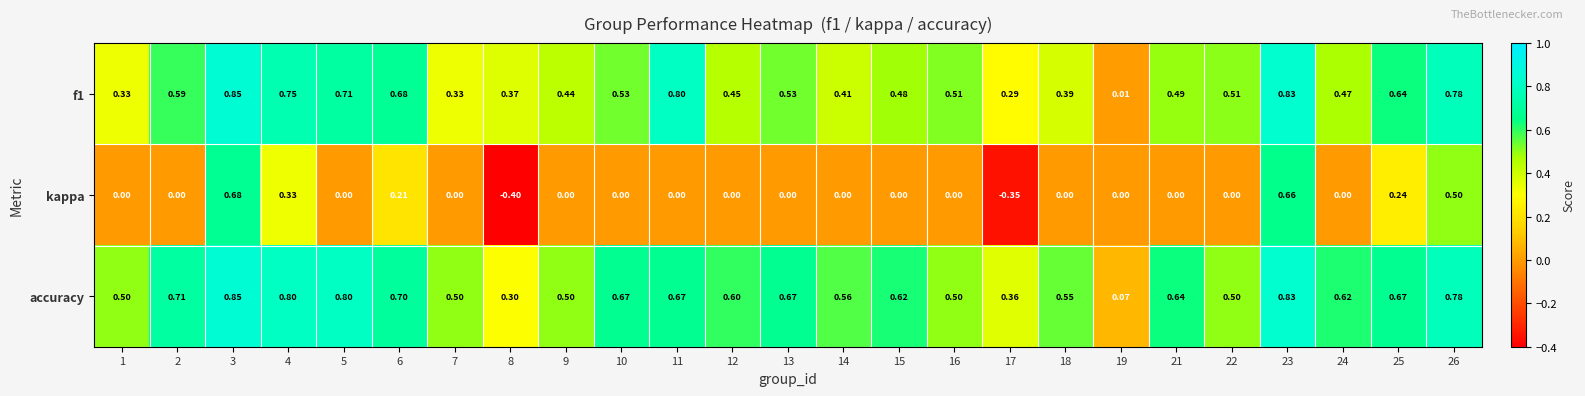

Is the value of kappa at 10 greater than the value of f1 at 12?

No